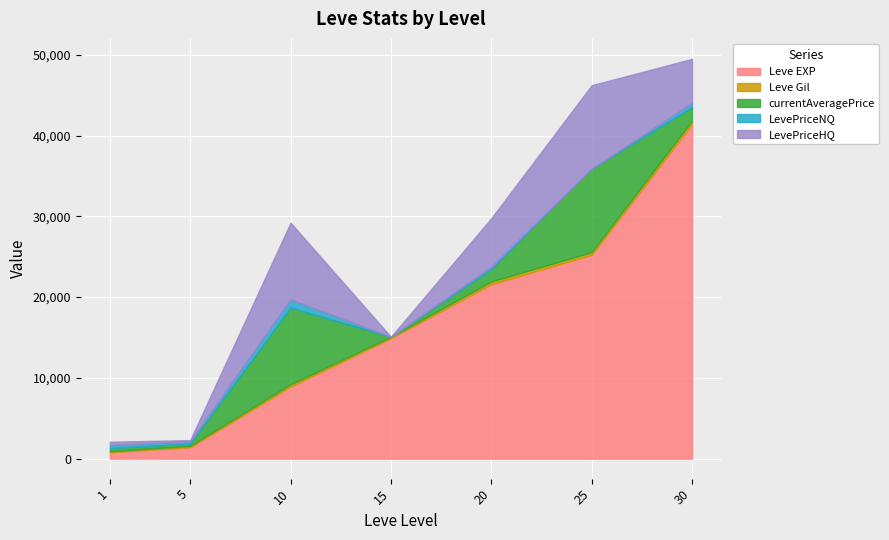

What is the value of the LevePriceHQ point at the 3rd from the left?

9499